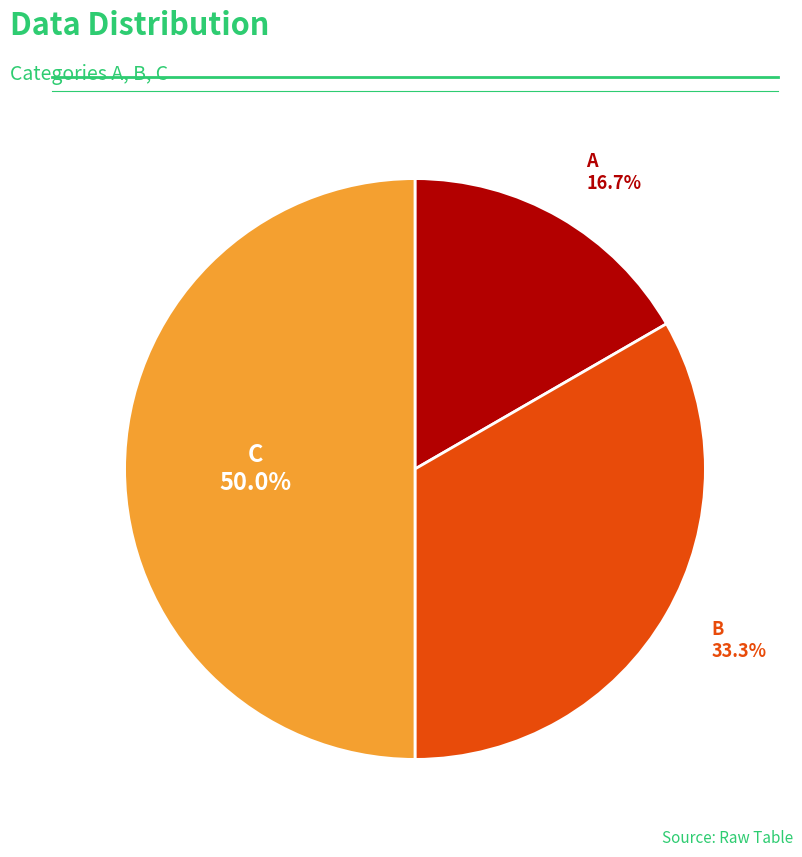

Does B account for over 50% of the chart?

No